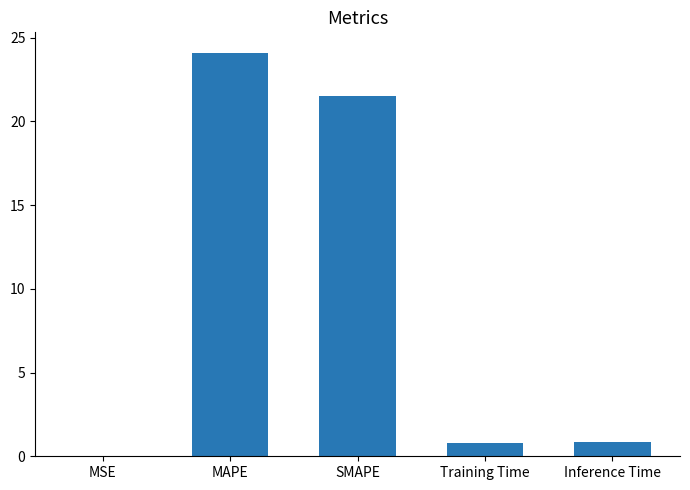

The value at SMAPE is 21.5. True or false?

True